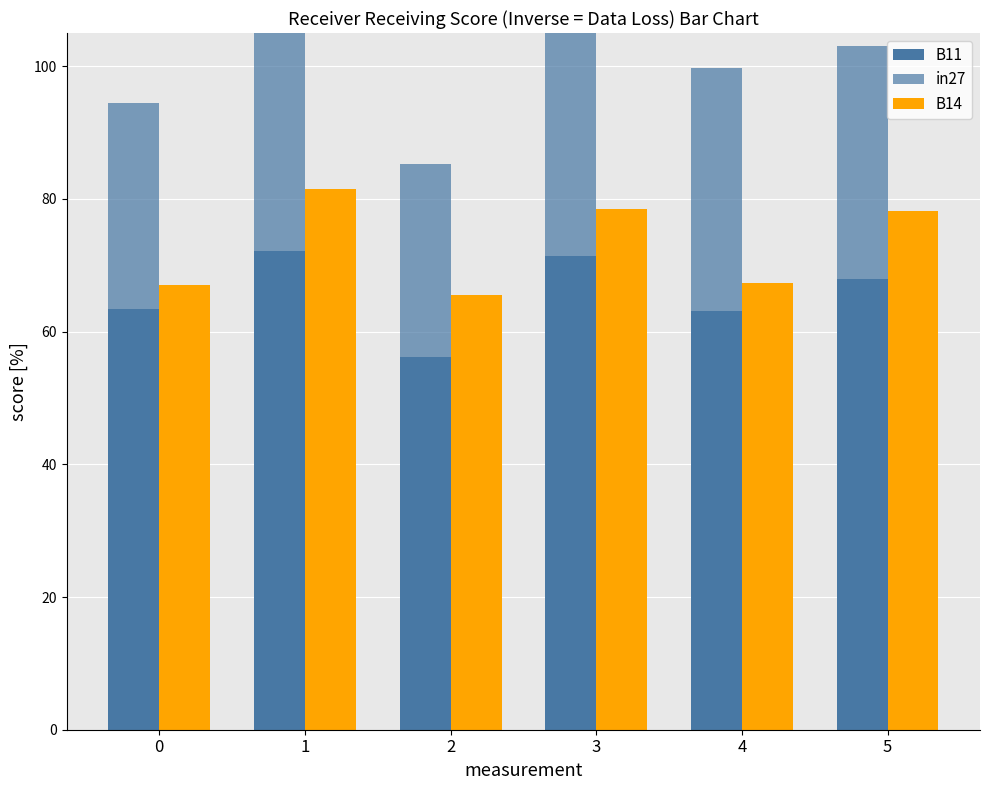

At how many categories does at least one series exceed 57?

6